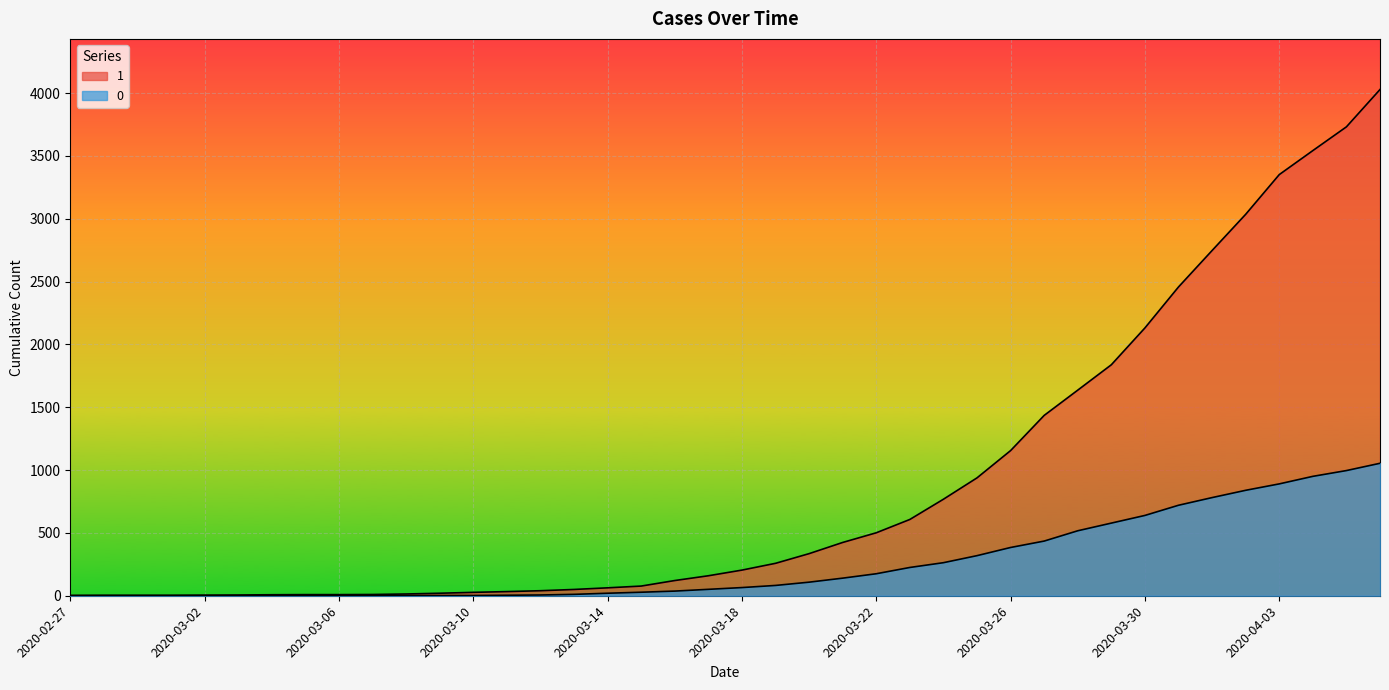

Reading left to right, list all the values displayed in this chart.

1: 2020-02-27=3	2020-02-28=4	2020-02-29=4	2020-03-01=4	2020-03-02=5	2020-03-03=6	2020-03-04=8	2020-03-05=9	2020-03-06=9	2020-03-07=10	2020-03-08=14	2020-03-09=20	2020-03-10=27	2020-03-11=33	2020-03-12=40	2020-03-13=50	2020-03-14=63	2020-03-15=77	2020-03-16=121	2020-03-17=159	2020-03-18=204	2020-03-19=258	2020-03-20=335	2020-03-21=424	2020-03-22=501	2020-03-23=607	2020-03-24=768	2020-03-25=938	2020-03-26=1155	2020-03-27=1435	2020-03-28=1636	2020-03-29=1838	2020-03-30=2131	2020-03-31=2457	2020-04-01=2747	2020-04-02=3035	2020-04-03=3351	2020-04-04=3542	2020-04-05=3731	2020-04-06=4028
0: 2020-02-27=0	2020-02-28=0	2020-02-29=0	2020-03-01=0	2020-03-02=0	2020-03-03=0	2020-03-04=0	2020-03-05=0	2020-03-06=0	2020-03-07=1	2020-03-08=2	2020-03-09=2	2020-03-10=2	2020-03-11=4	2020-03-12=6	2020-03-13=11	2020-03-14=20	2020-03-15=28	2020-03-16=37	2020-03-17=51	2020-03-18=65	2020-03-19=82	2020-03-20=108	2020-03-21=140	2020-03-22=175	2020-03-23=225	2020-03-24=263	2020-03-25=319	2020-03-26=384	2020-03-27=435	2020-03-28=517	2020-03-29=578	2020-03-30=639	2020-03-31=720	2020-04-01=781	2020-04-02=839	2020-04-03=890	2020-04-04=950	2020-04-05=996	2020-04-06=1054